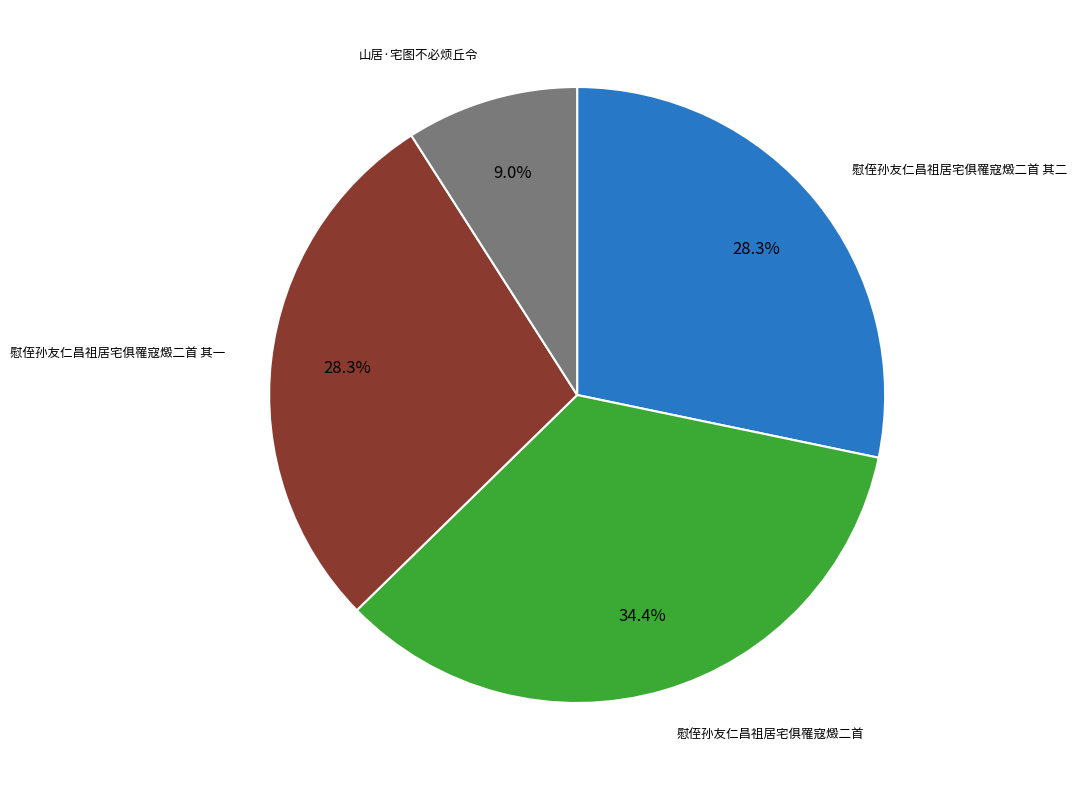

Is there any slice that represents more than half of the pie?

No